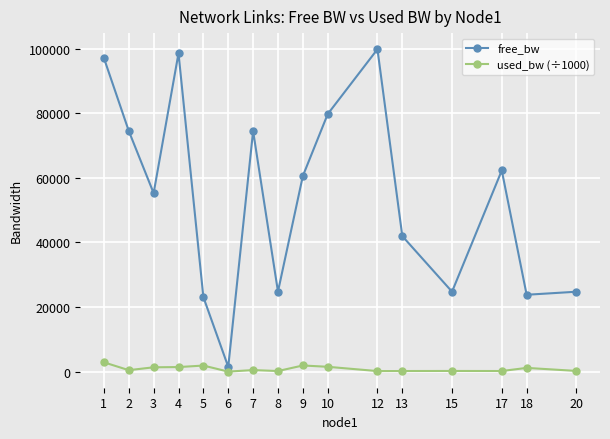

How many series are shown in this chart?

2